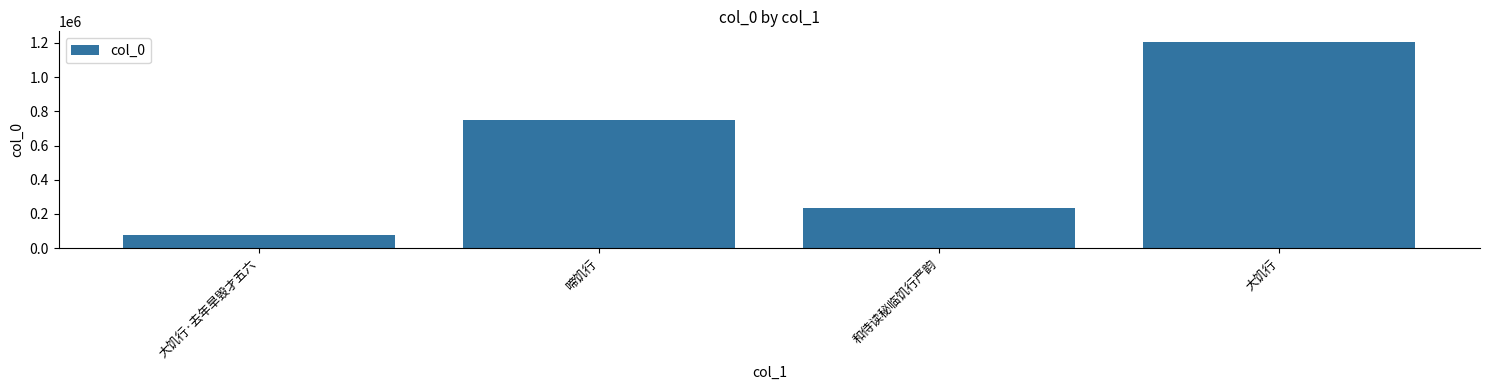

At which label is the value closest to 640956?

啼饥行